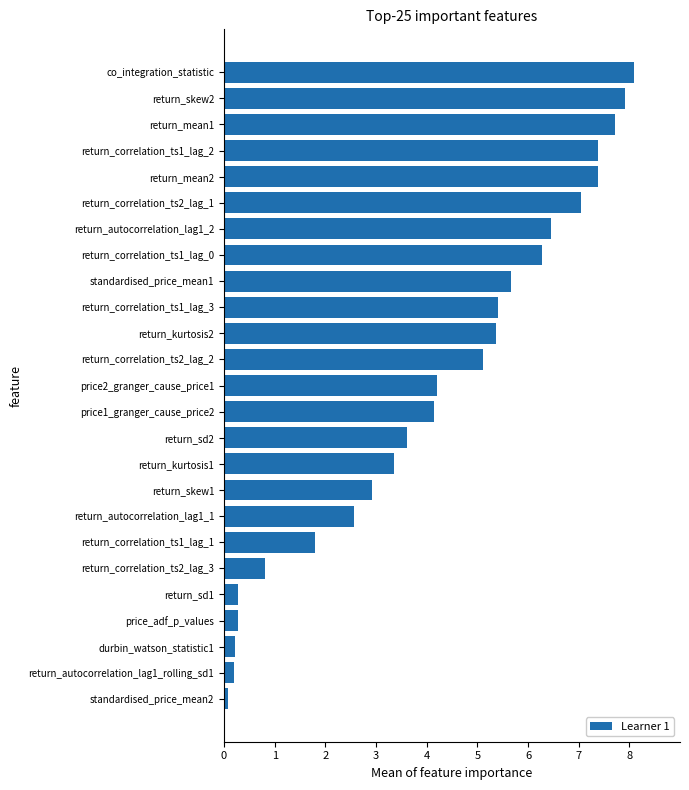

What is the difference between the maximum and second lowest values?

7.9